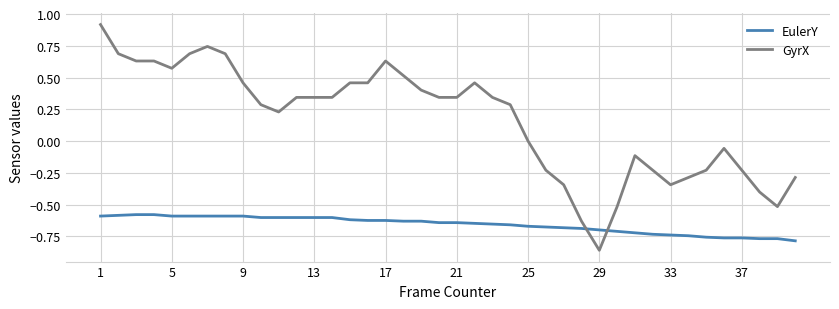

List the series in order of their peak value, highest first.

GyrX, EulerY